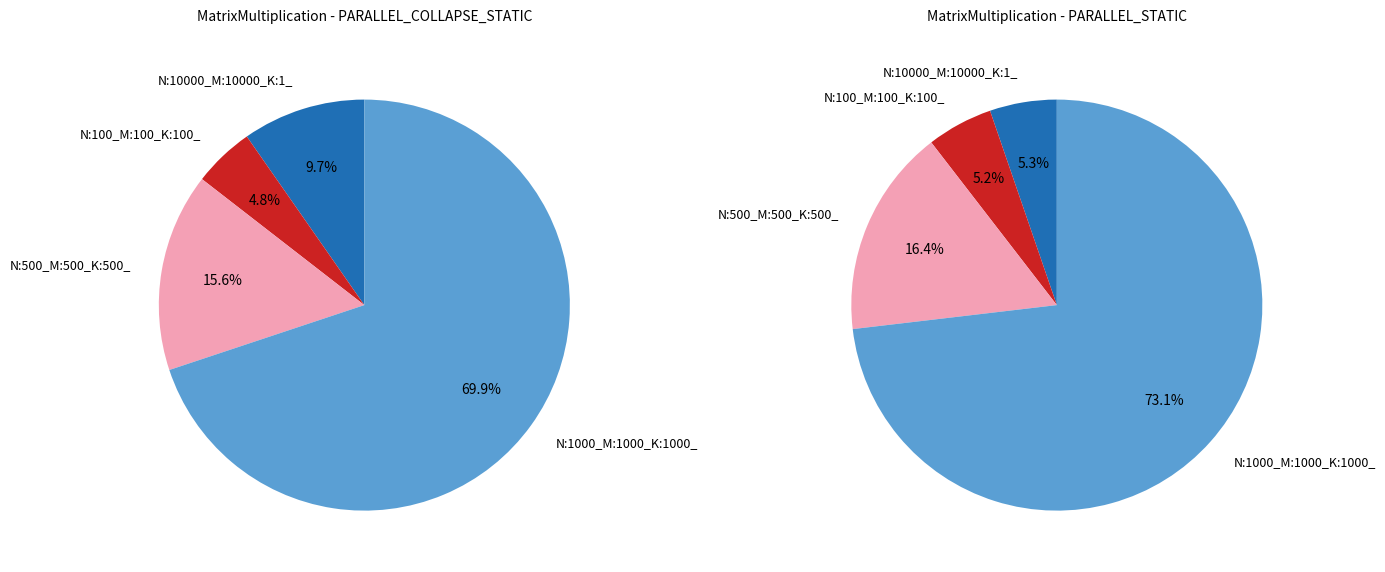

To the nearest percent, what percentage of the pie is N:500_M:500_K:500_?

16%